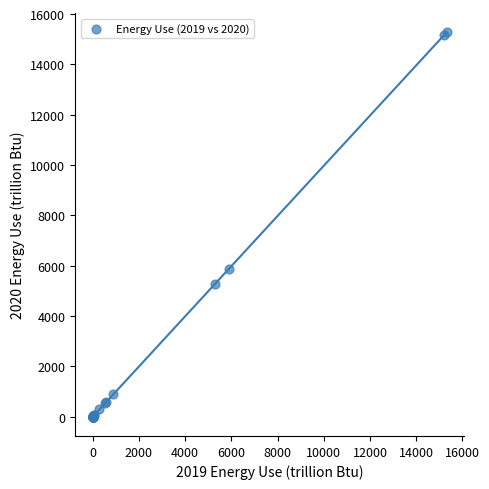

What Y value in the scatter plot is closest to 7639?

5873.3